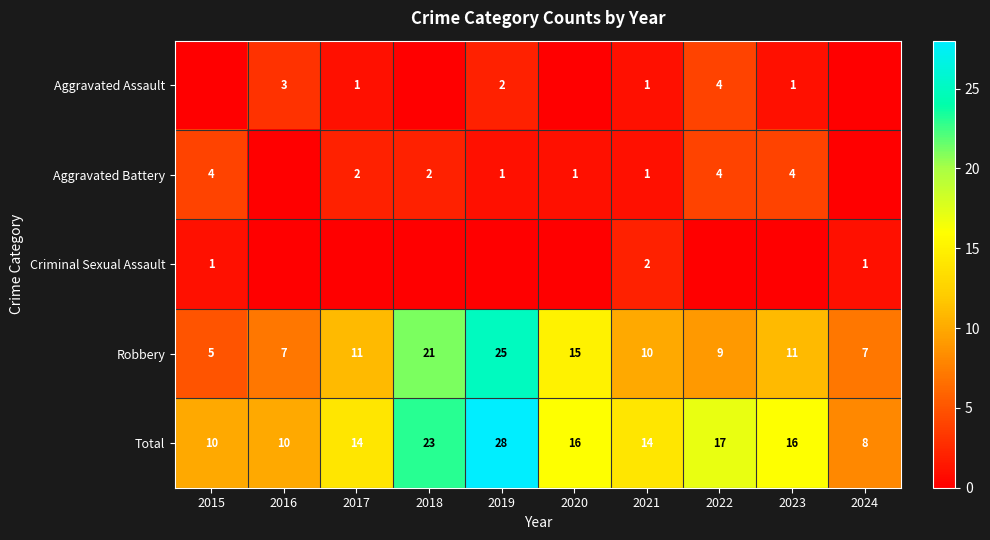

What is the difference between the Aggravated Assault values at 2022 and 2017?

3